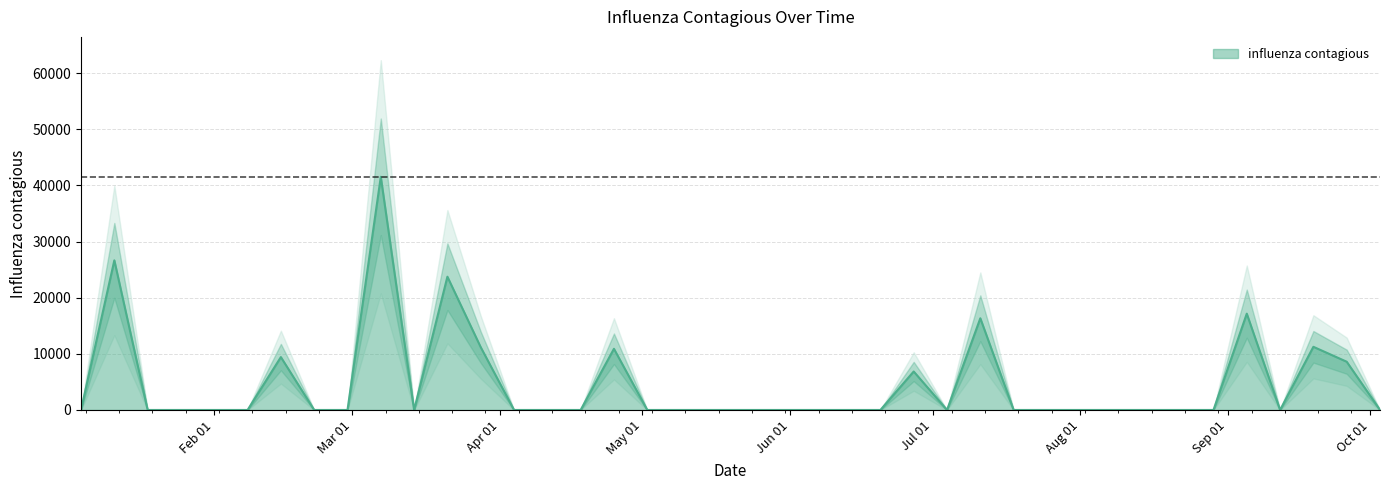

Reading left to right, list all the values displayed in this chart.

0.0	26656.5	0.0	0.0	0.0	0.0	9420.9	0.0	0.0	41541.6	0.0	23742.1	11186.5	0.0	0.0	0.0	10900.2	0.0	0.0	0.0	0.0	0.0	0.0	0.0	0.0	6855.1	0.0	16336.7	0.0	0.0	0.0	0.0	0.0	0.0	0.0	17159.4	0.0	11253.1	8598.6	0.0